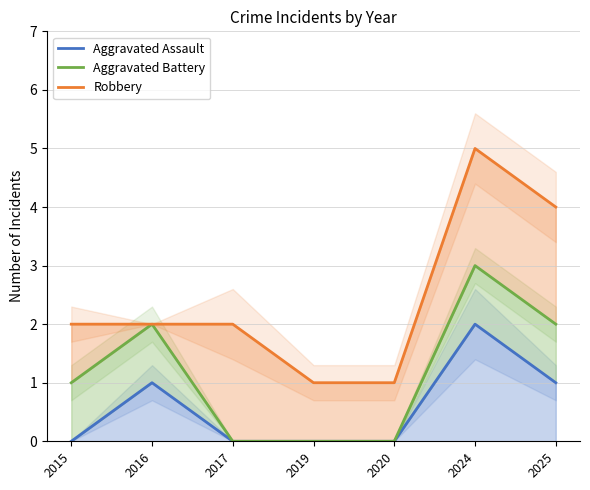

What is the sum of all Aggravated Assault values?

4